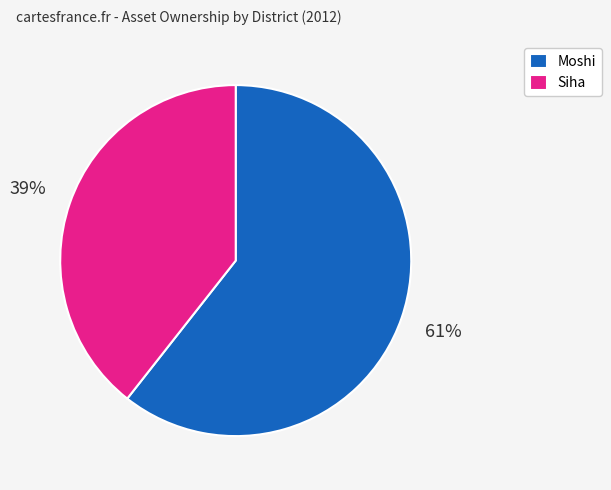

Which has a higher value, Siha or Moshi?

Moshi